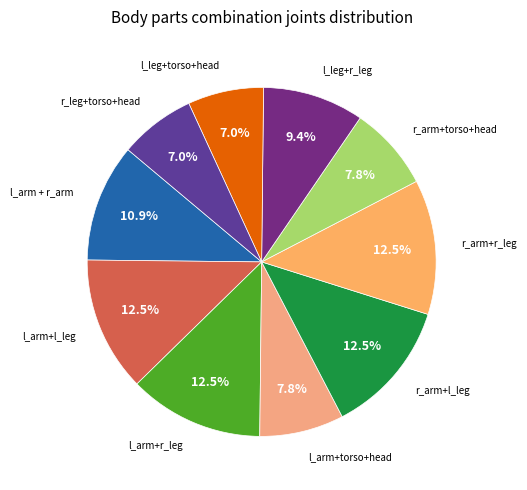

Count the number of slices in the pie.

10